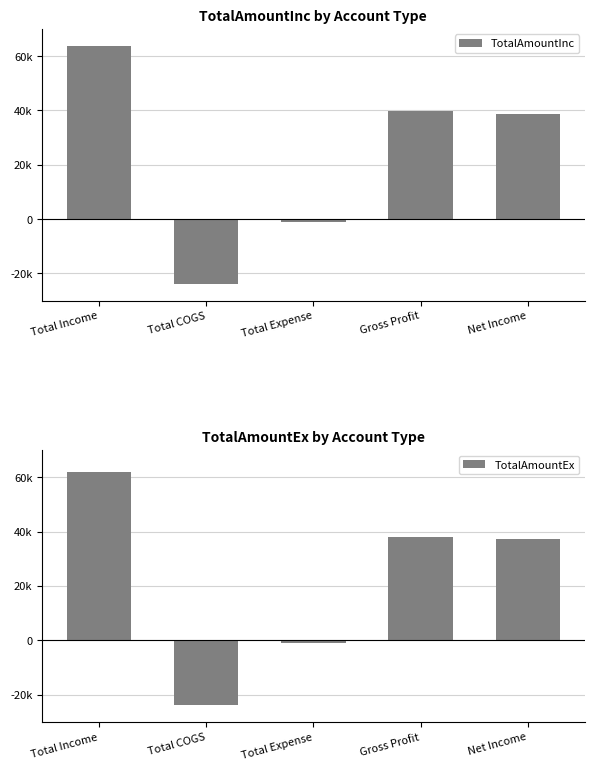

Which has a higher value, Gross Profit or Total COGS?

Gross Profit